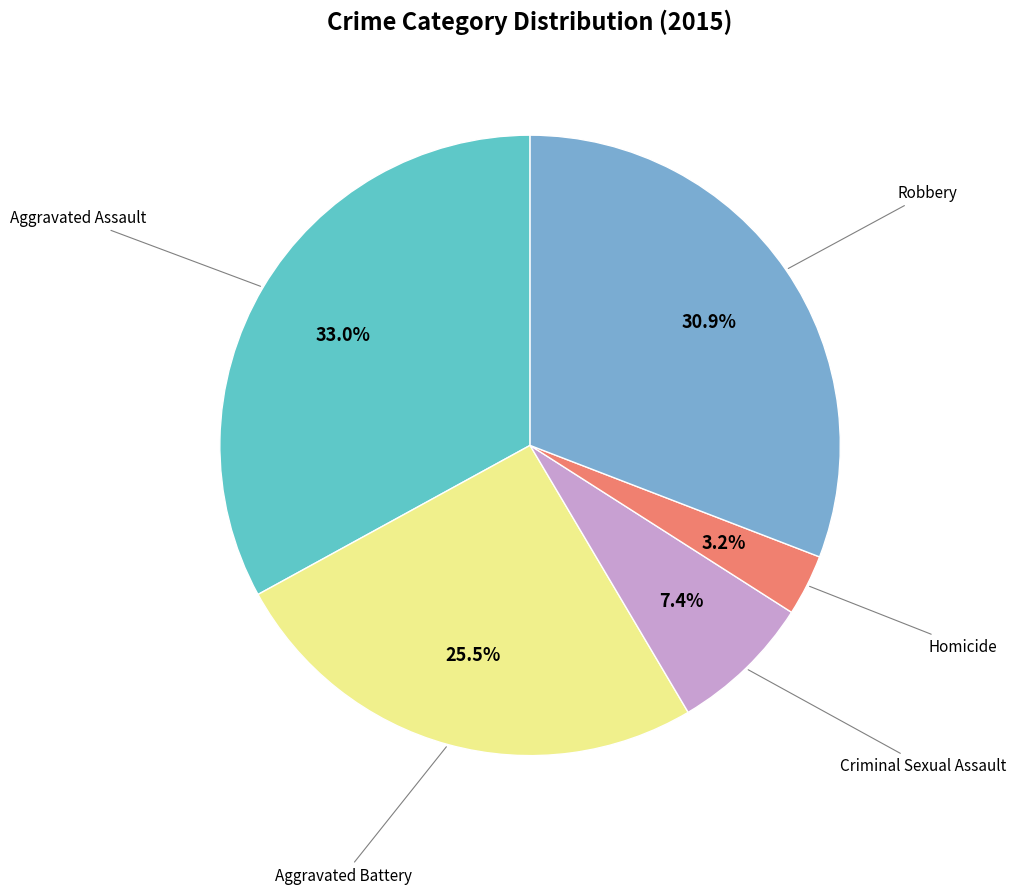

Does any single category account for the majority?

No